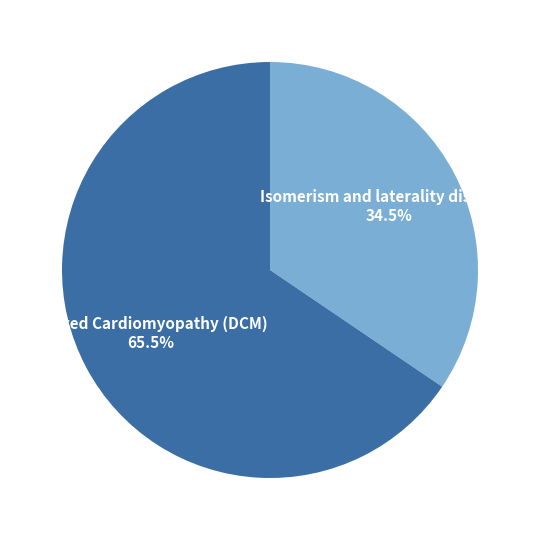

What is the largest slice in the pie chart?

Dilated Cardiomyopathy (DCM)